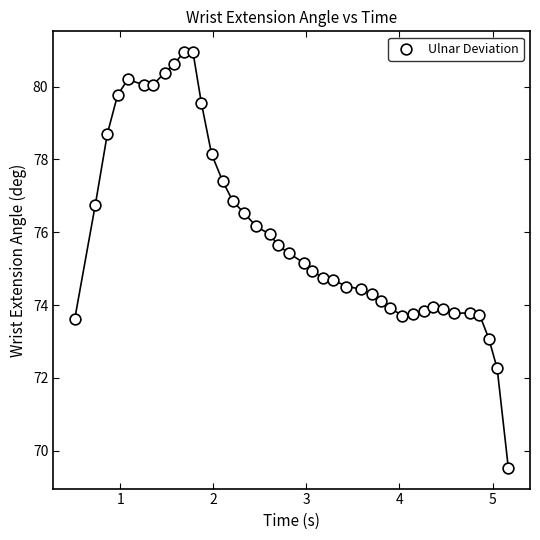

What is the range of X values (max minus min)?

4.7